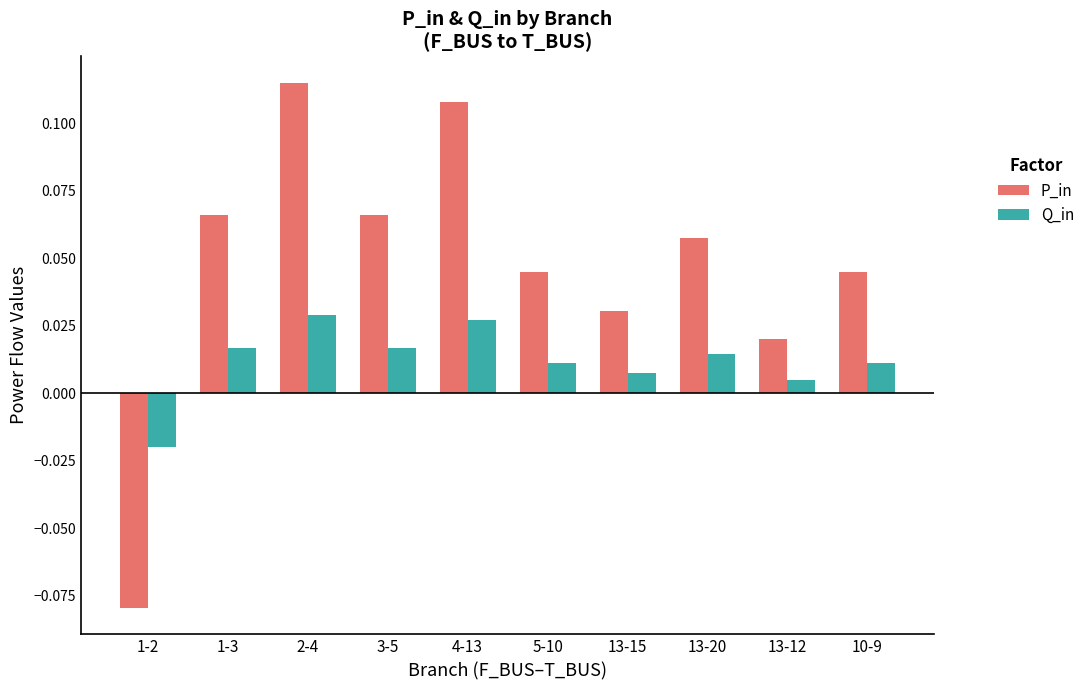

Is the value of P_in at 5-10 greater than the value of Q_in at 13-20?

Yes